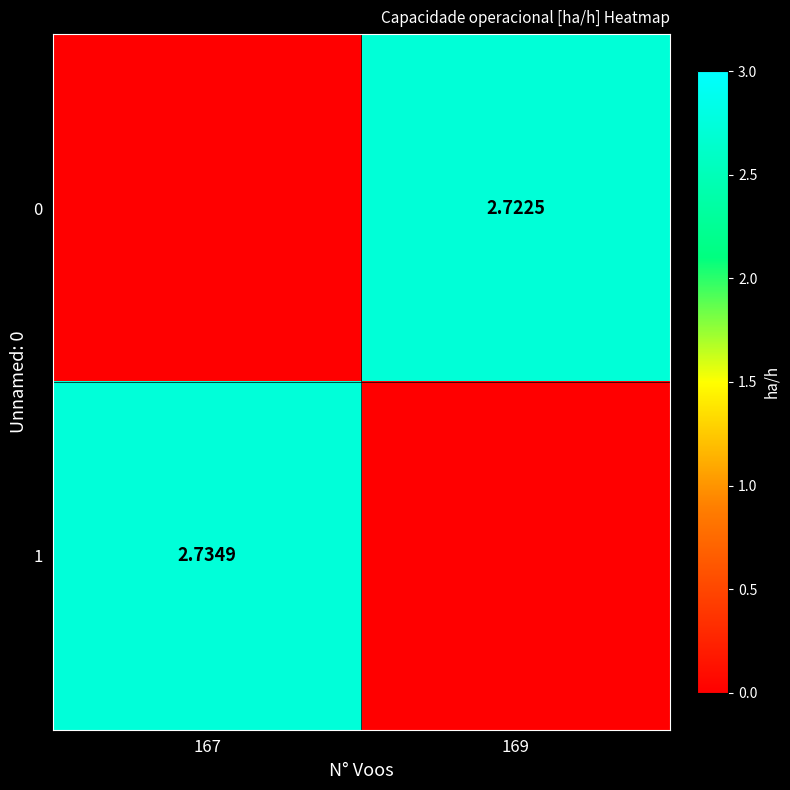

Is the value of 1 at 167 greater than the value of 0 at 169?

Yes